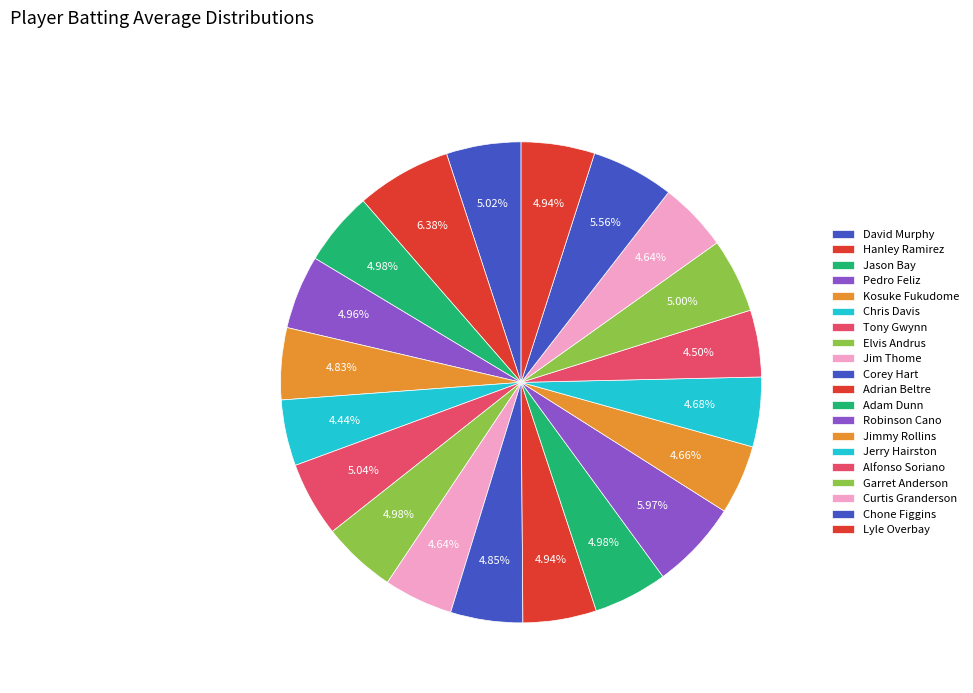

Is it true that Jason Bay is 1% of the pie?

False